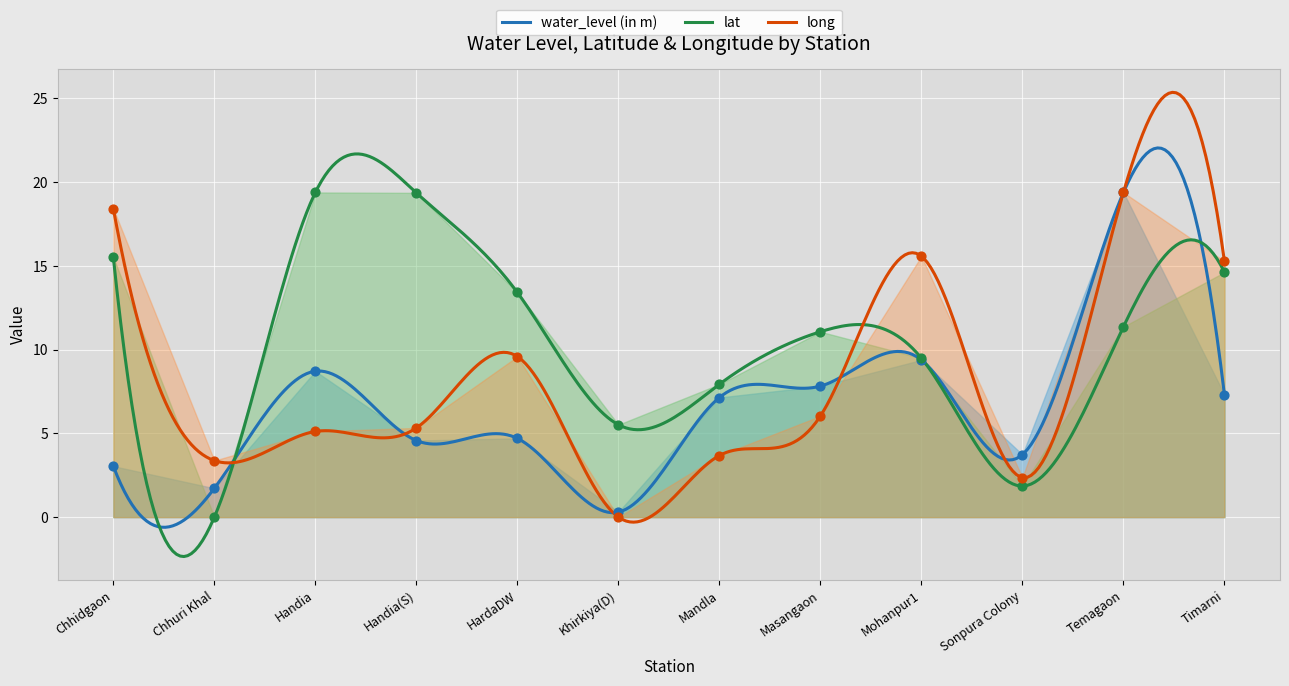

Is the value of long at Sonpura Colony greater than the value of lat at Timarni?

No